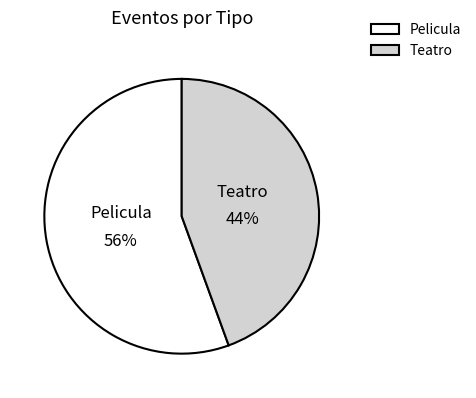

Count the number of slices in the pie.

2